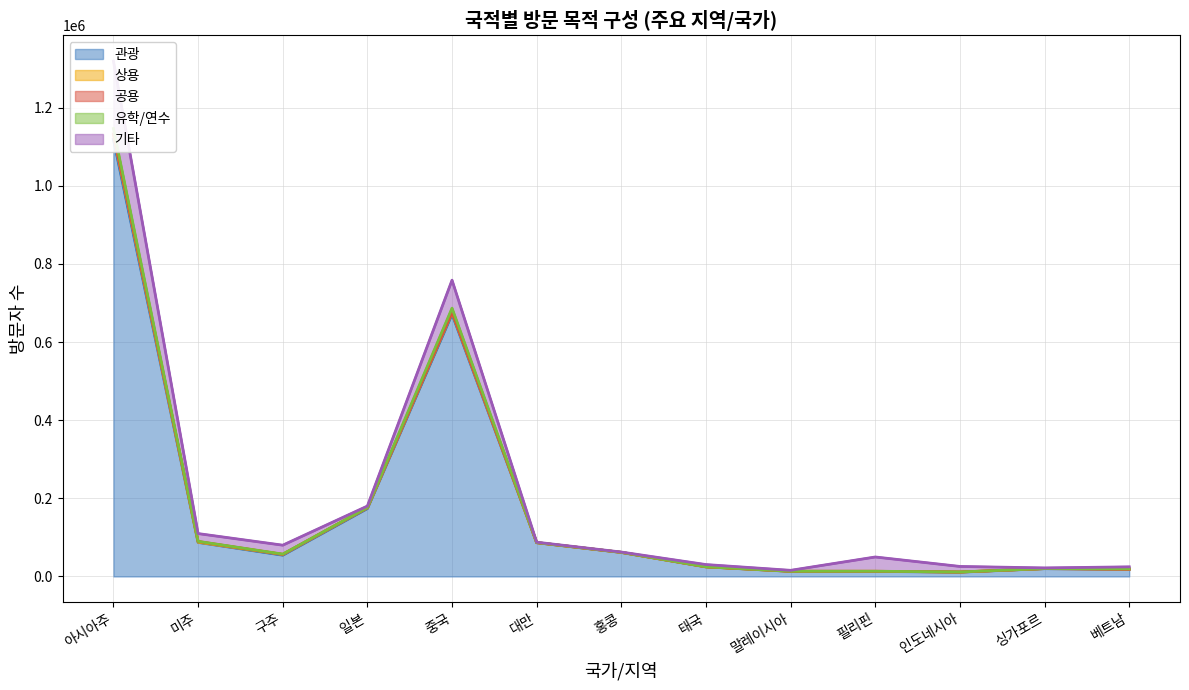

What is the spread (max minus min) of values at 싱가포르?

19963